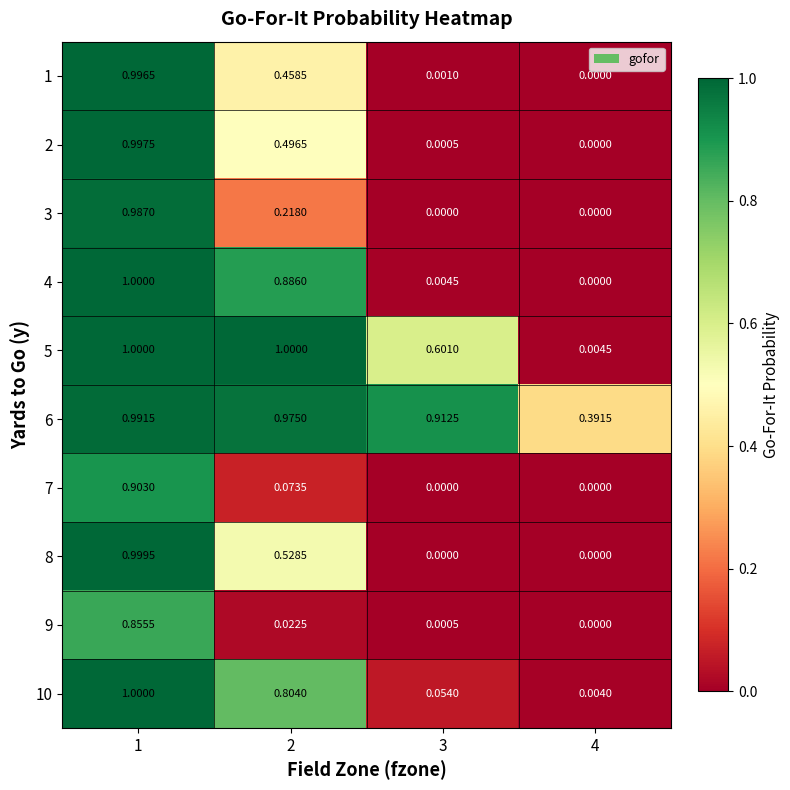

Is the value of 10 at 4 greater than the value of 8 at 3?

Yes